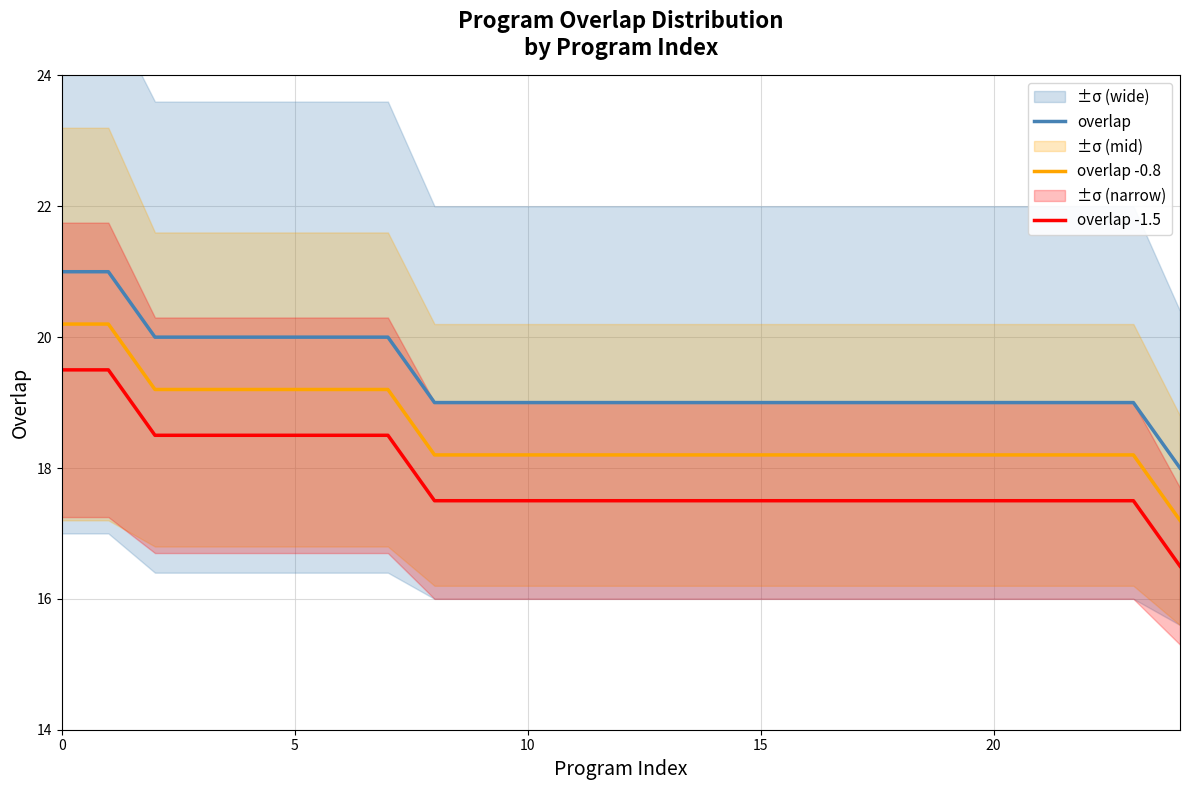

True or false: overlap -0.8 has more than 1 interior local peaks.

False